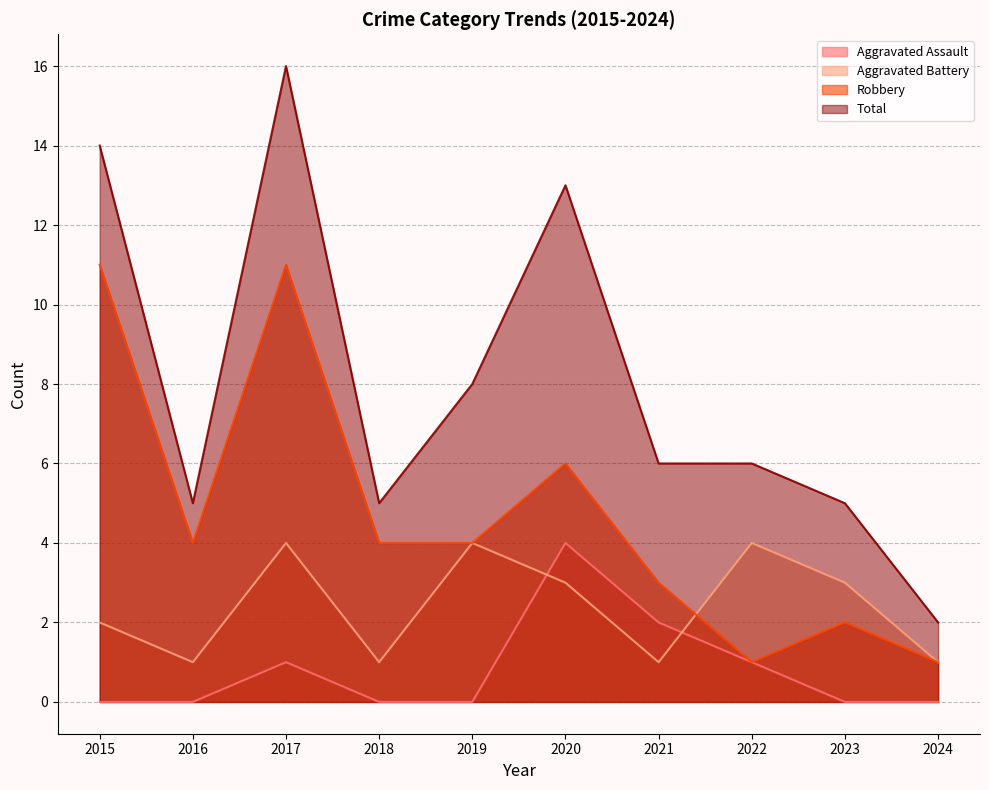

Reading left to right, list all the values displayed in this chart.

Aggravated Assault: 0	0	1	0	0	4	2	1	0	0
Aggravated Battery: 2	1	4	1	4	3	1	4	3	1
Robbery: 11	4	11	4	4	6	3	1	2	1
Total: 14	5	16	5	8	13	6	6	5	2